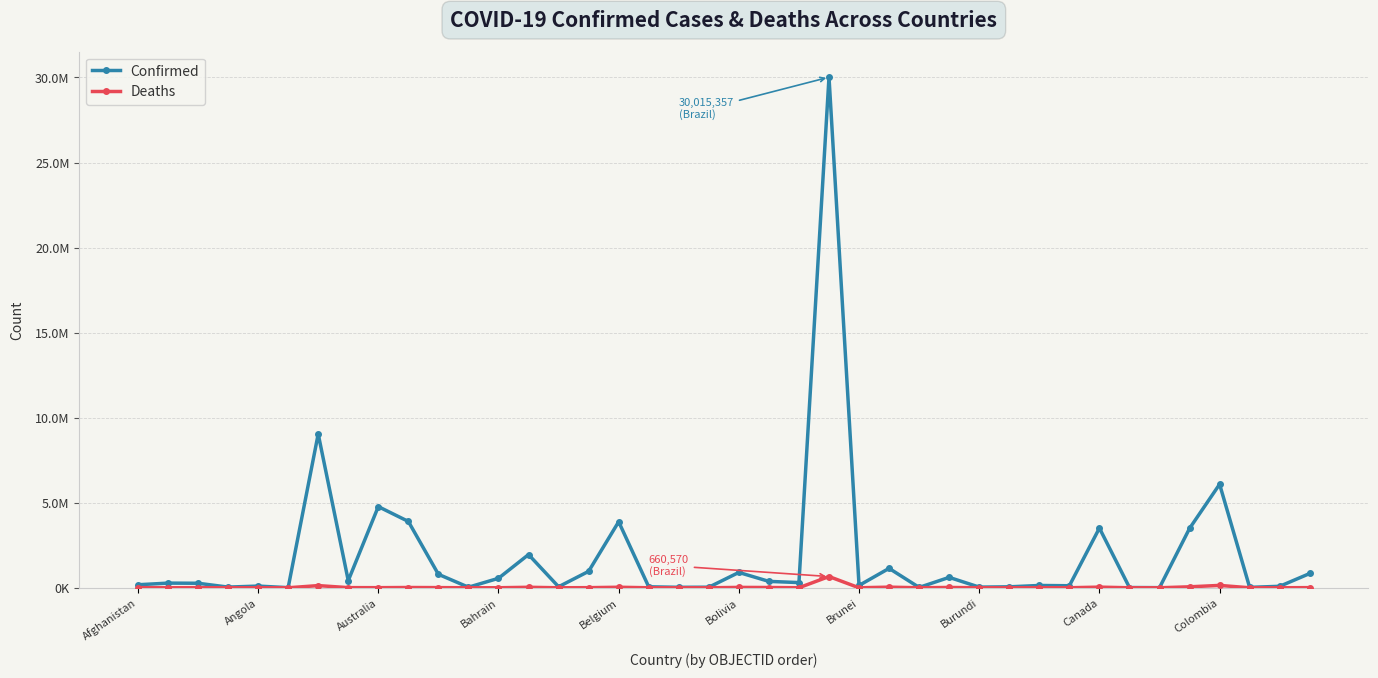

Rank the series by their average value, from lowest to highest.

Deaths, Confirmed